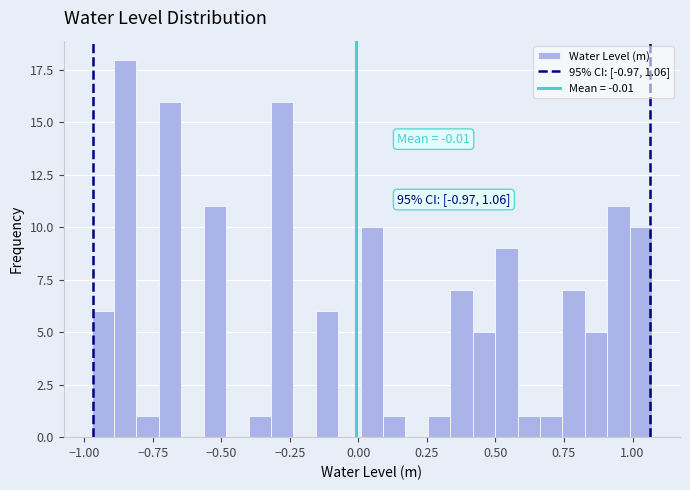

Around what value on the x-axis is the tallest bar? Give the approximate position of its centre, as read against the axis.

-0.85